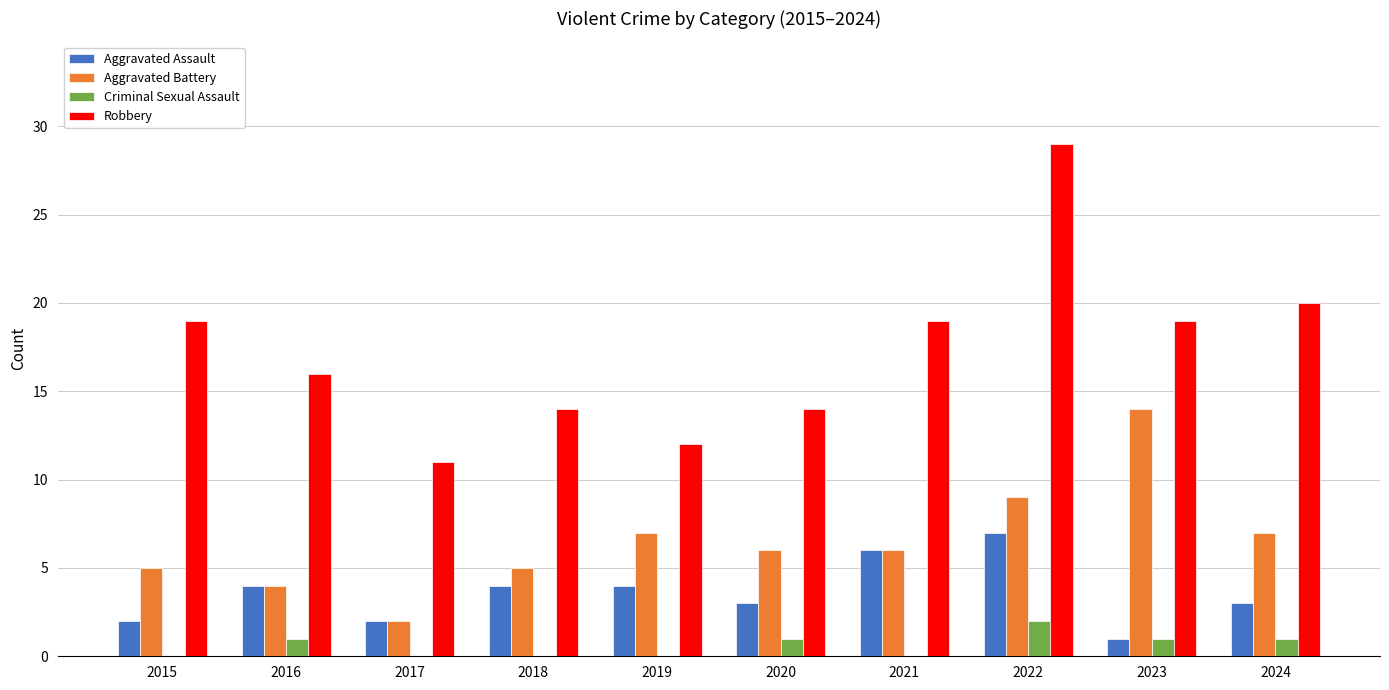

Between 2017 and 2020, which series saw the biggest shift?

Aggravated Battery